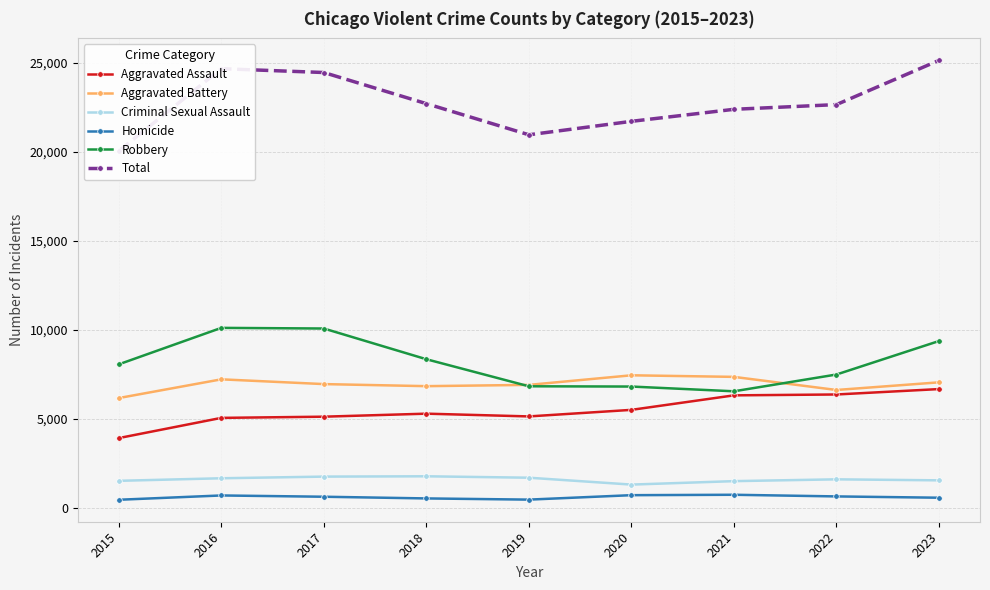

Does the chart display data point markers on the line(s)?

Yes